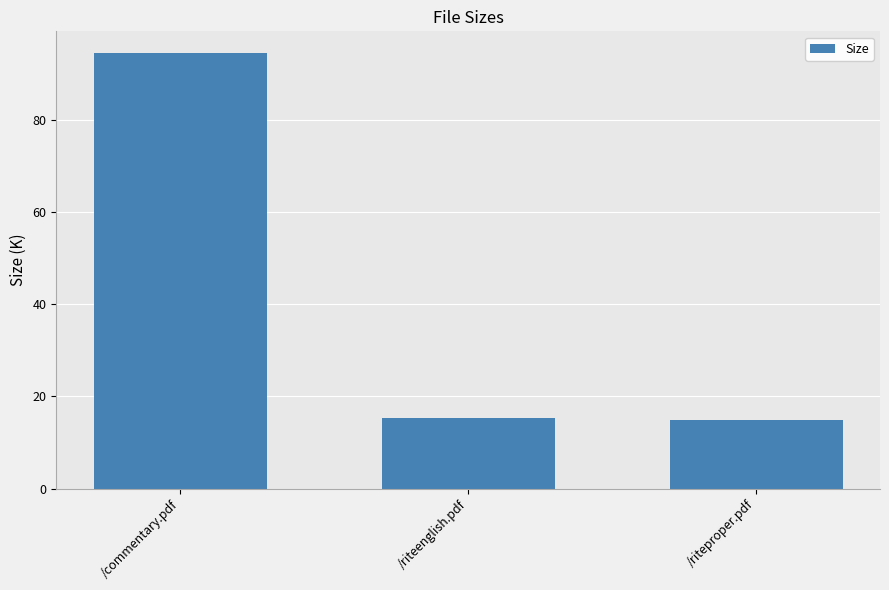

What is the sum of the values at /riteenglish.pdf and /riteproper.pdf?

30.3